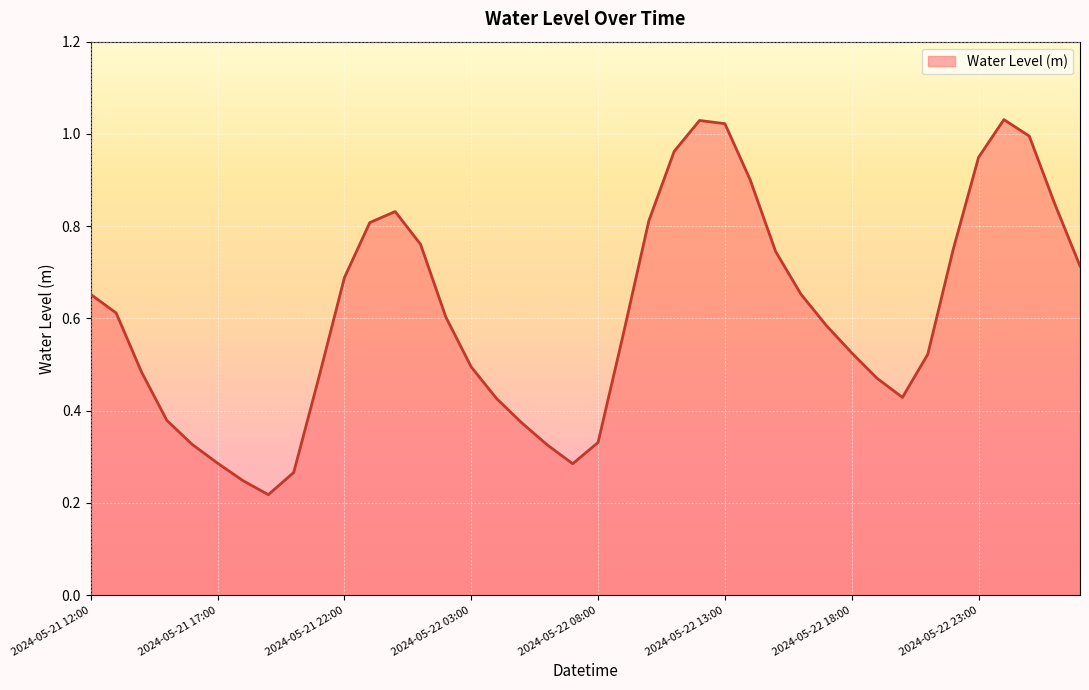

How many lines are shown in the chart?

1